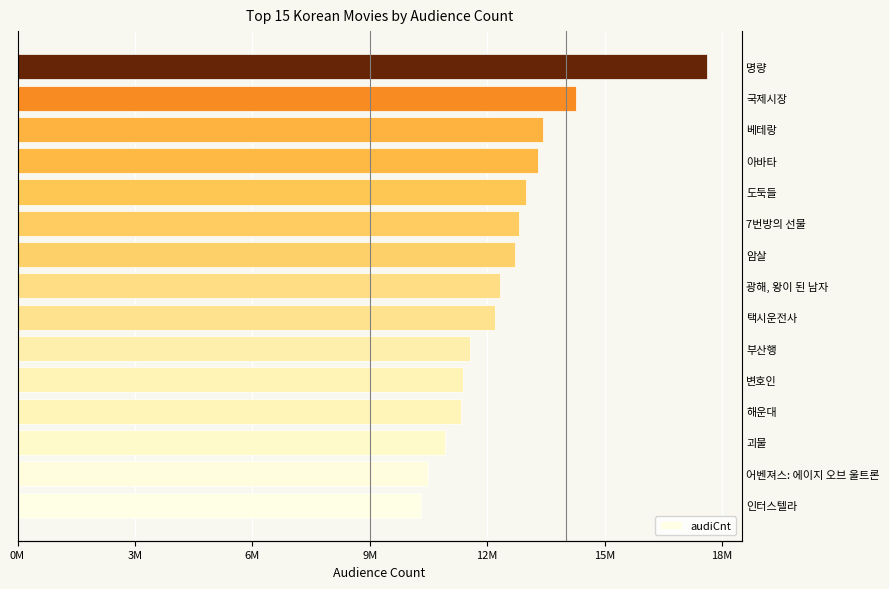

Where is the data nearest to the value 13962292?

국제시장